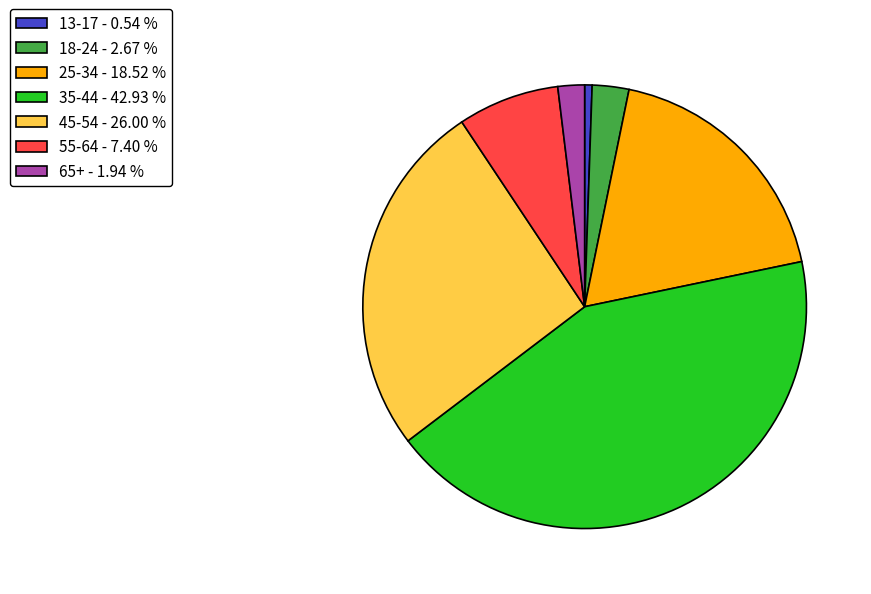

True or false: 35-44 accounts for 43% of the total.

True